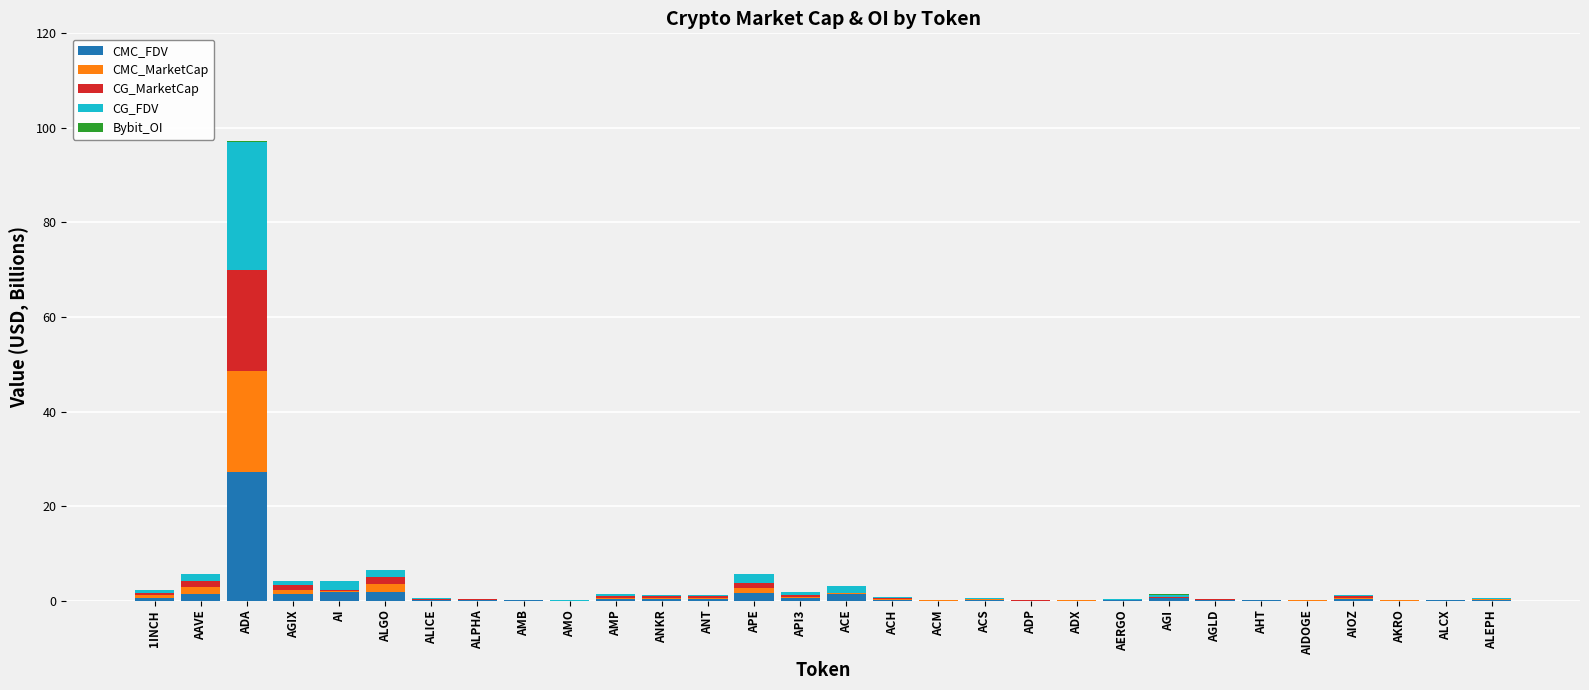

Which category has the highest value in the CMC_FDV series?

ADA